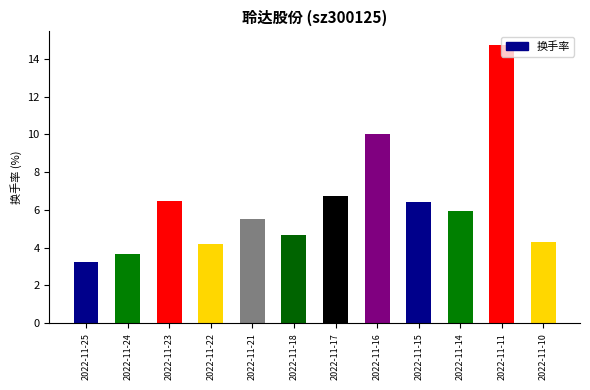

What is the difference between the values at 2022-11-25 and 2022-11-17?

3.5